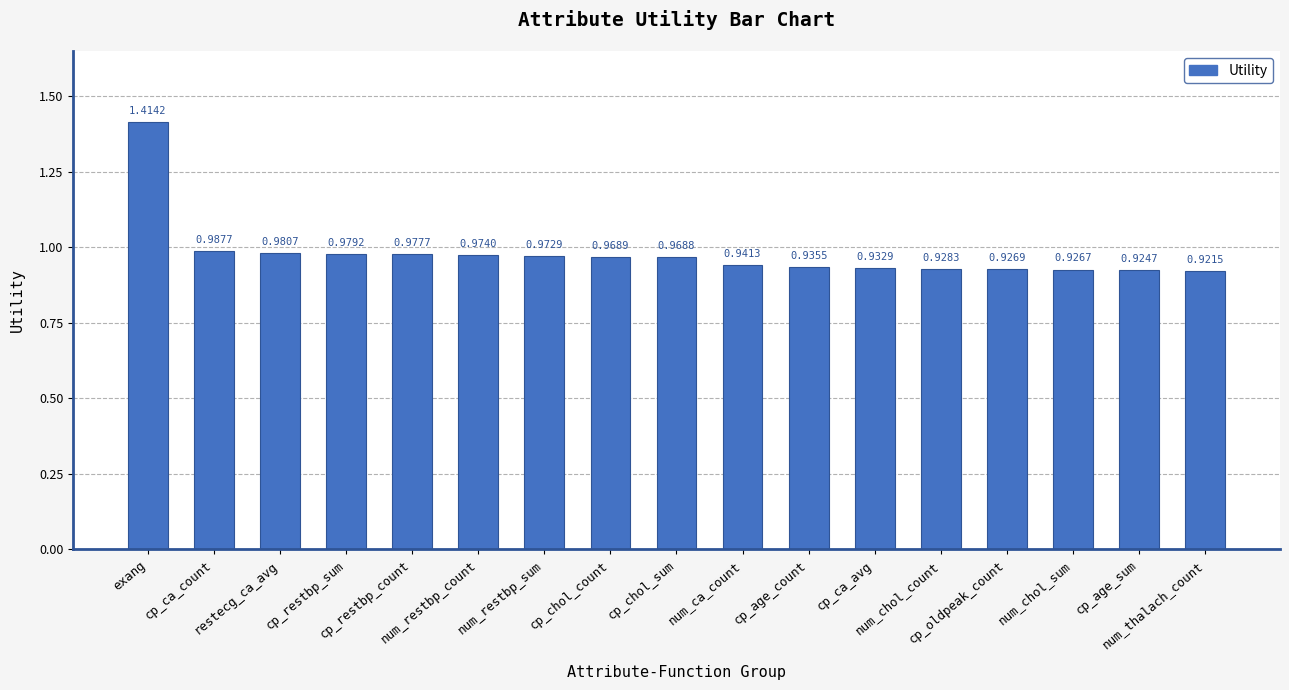

What position from the left is num_restbp_sum?

7